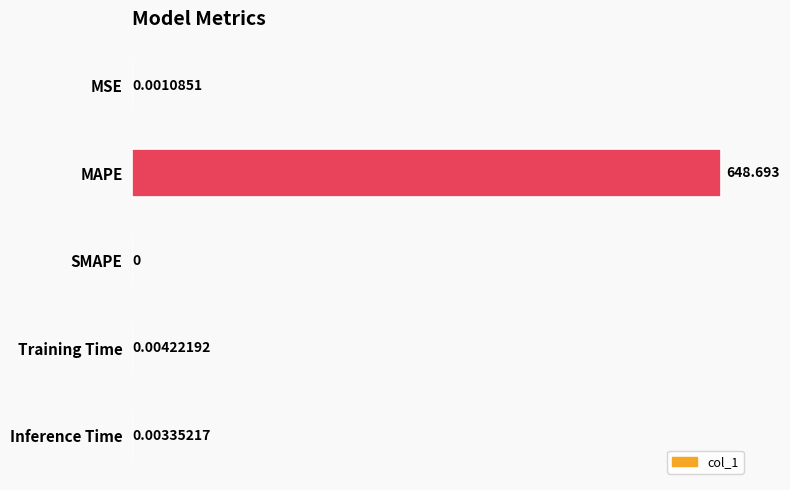

What is the average value?

129.7